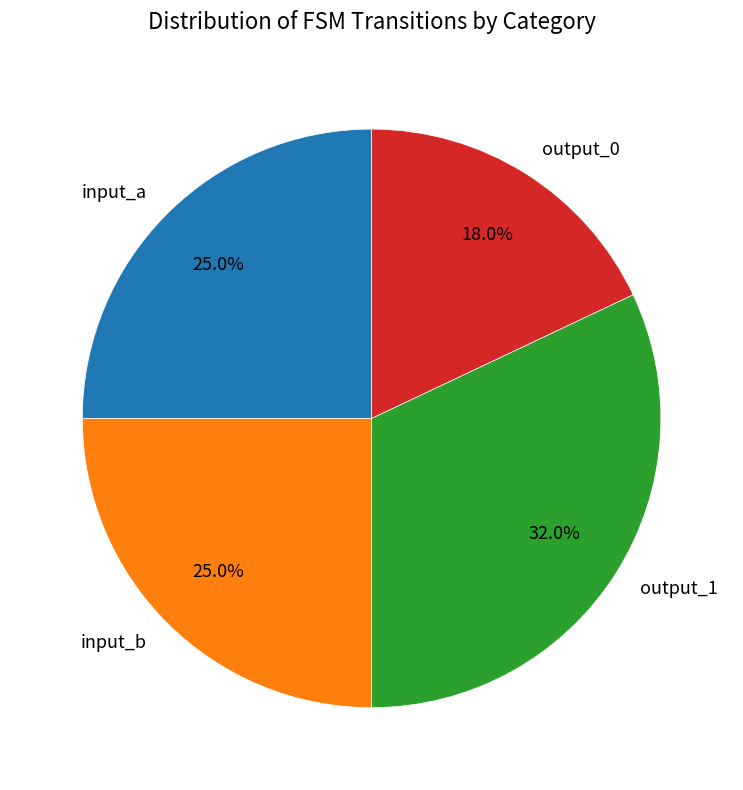

Which slice is the smallest?

output_0